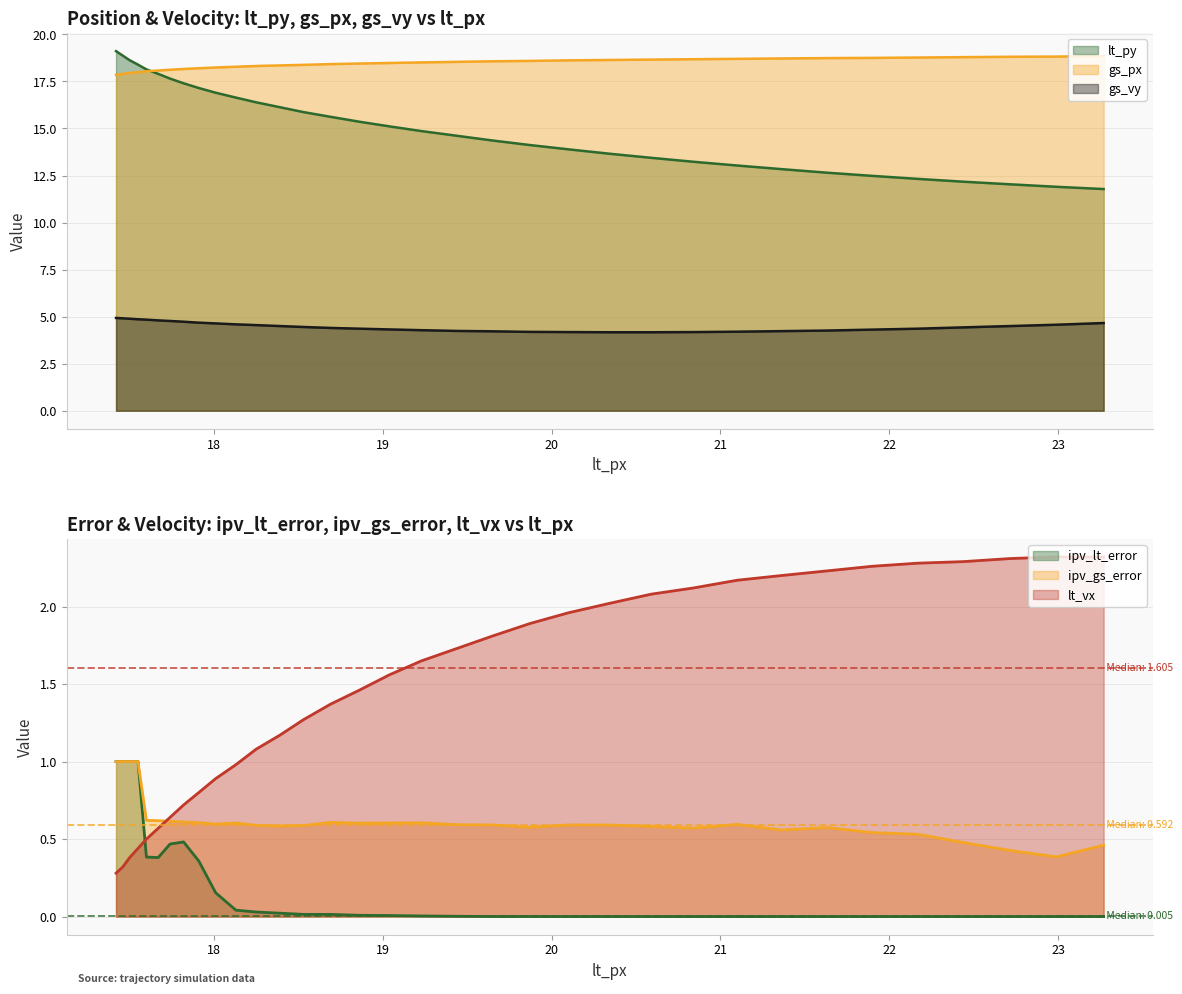

What is the difference between the lt_vx values at 17.6 and 18.53?

0.8